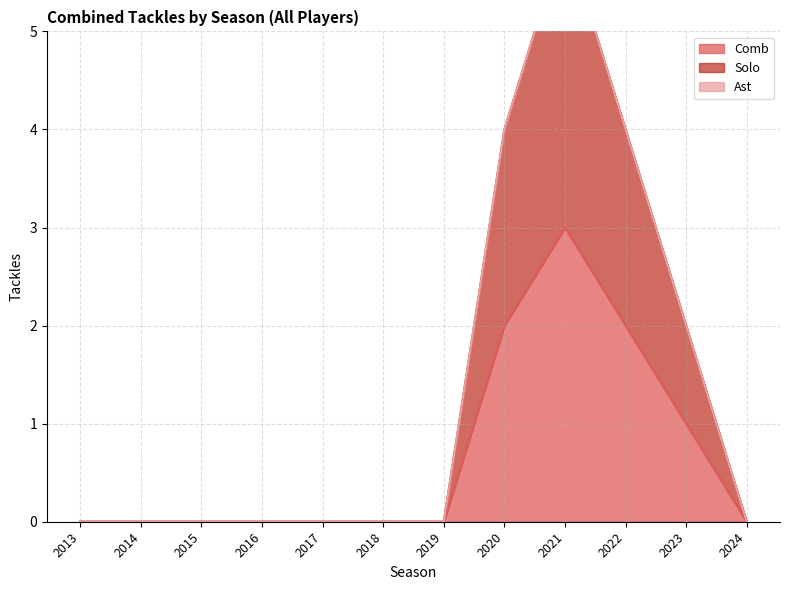

What is the average value of the Comb series?

1